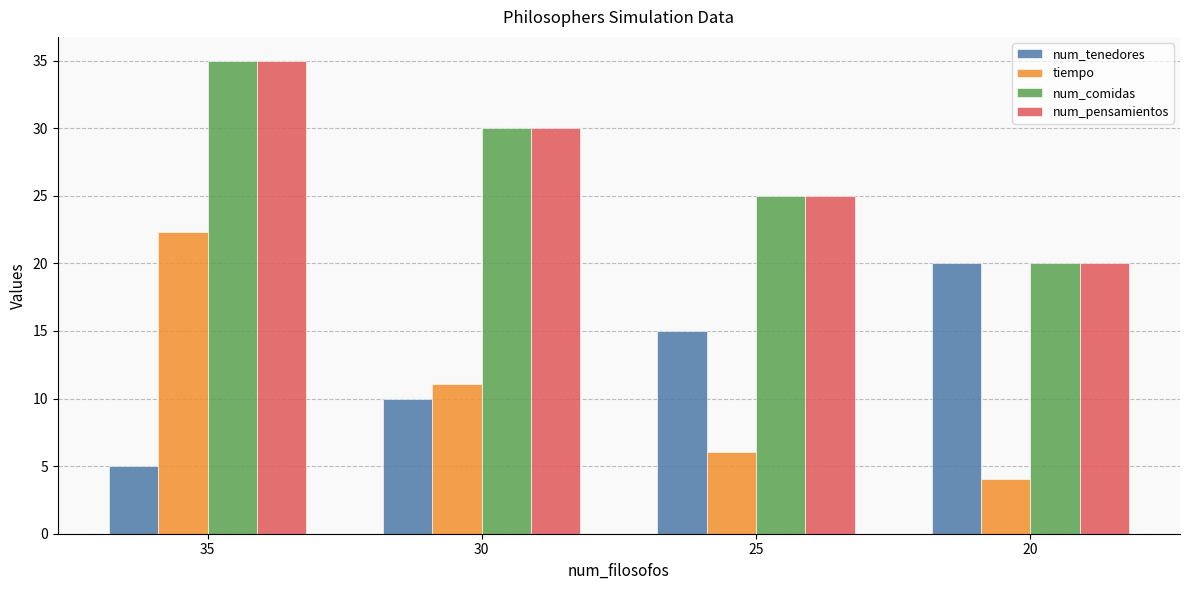

Rank the categories by num_comidas value from lowest to highest.

20, 25, 30, 35